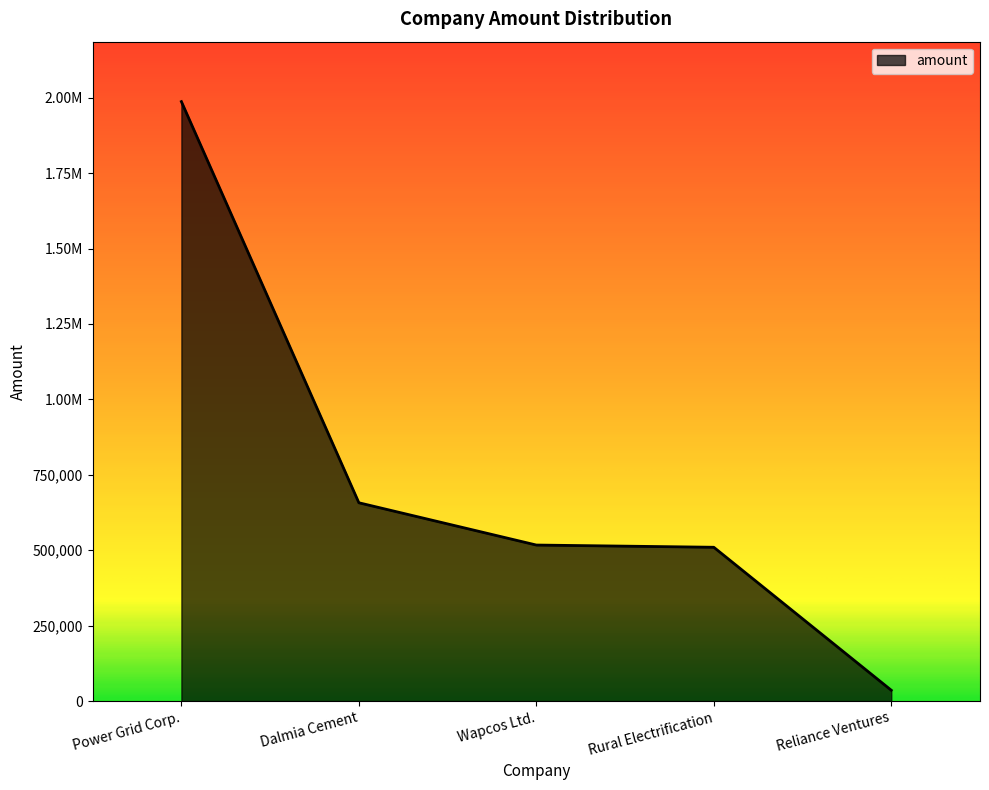

At which label is the value closest to 1011500?

Dalmia Cement